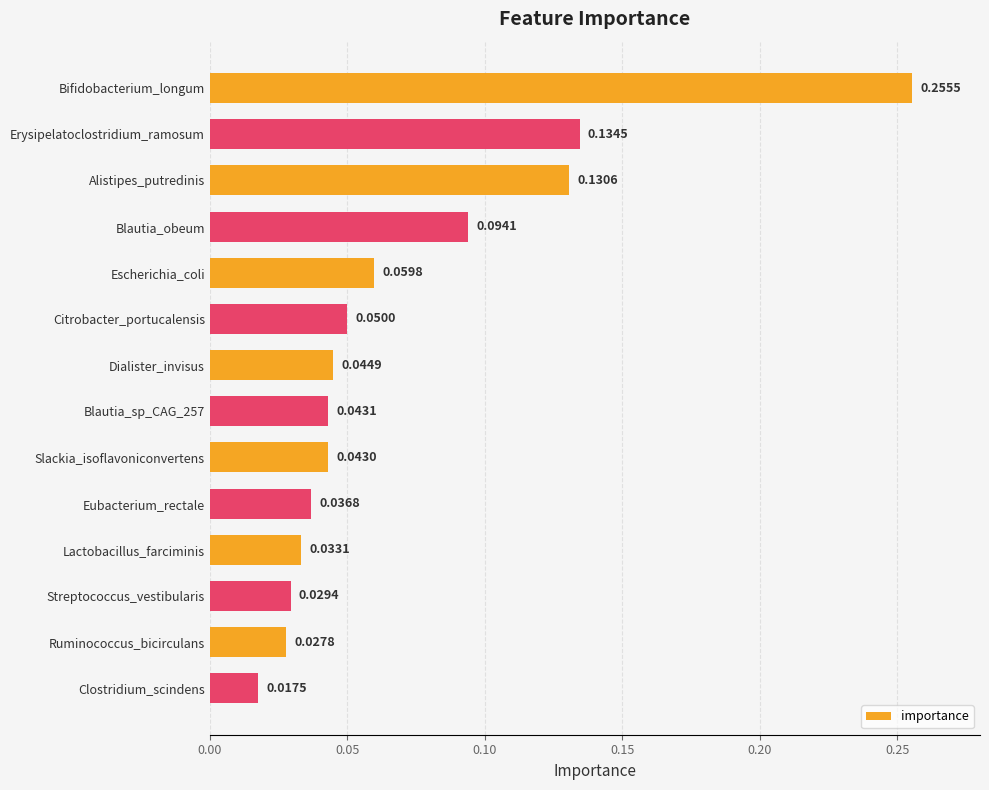

List the labels in order of value, smallest first.

Clostridium_scindens, Ruminococcus_bicirculans, Streptococcus_vestibularis, Lactobacillus_farciminis, Eubacterium_rectale, Slackia_isoflavoniconvertens, Blautia_sp_CAG_257, Dialister_invisus, Citrobacter_portucalensis, Escherichia_coli, Blautia_obeum, Alistipes_putredinis, Erysipelatoclostridium_ramosum, Bifidobacterium_longum